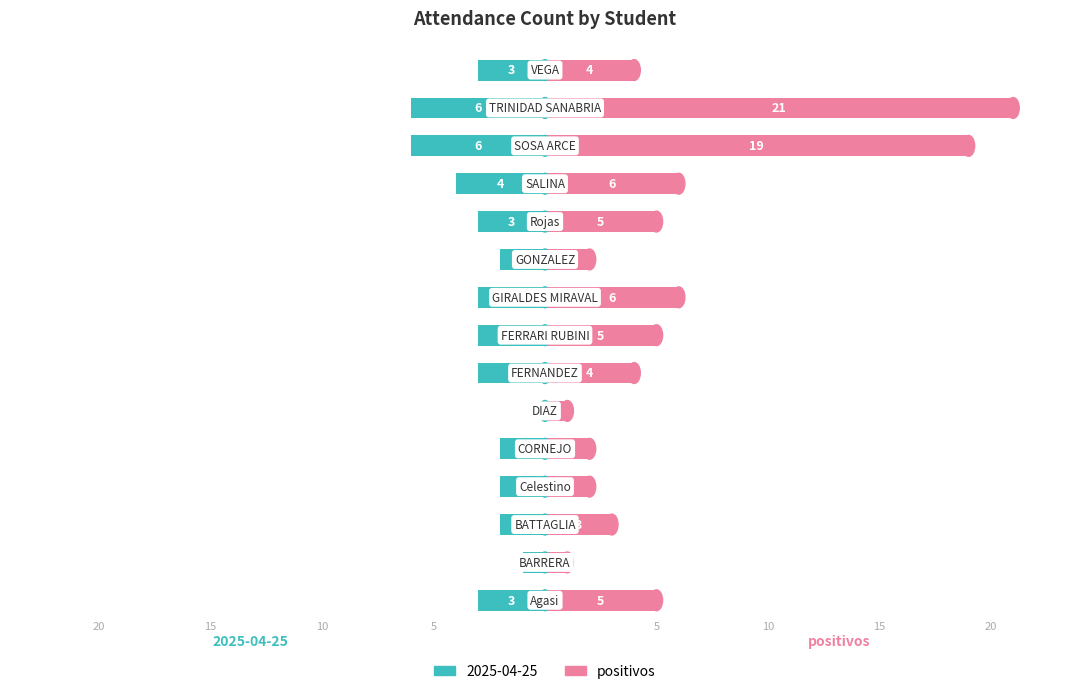

Which has a higher value, 12 or 7?

12